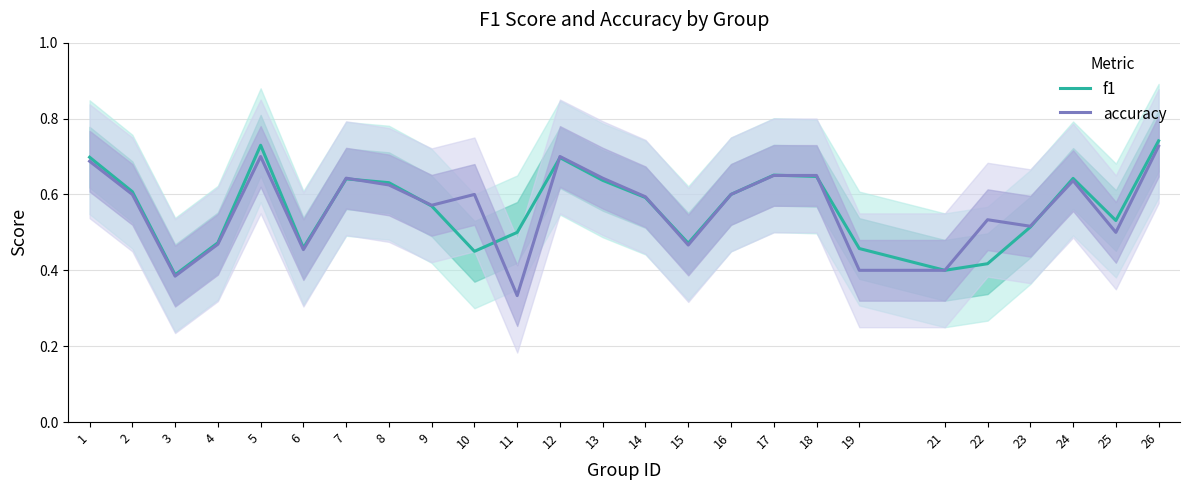

The f1 series shows 0.4 at 16. True or false?

False